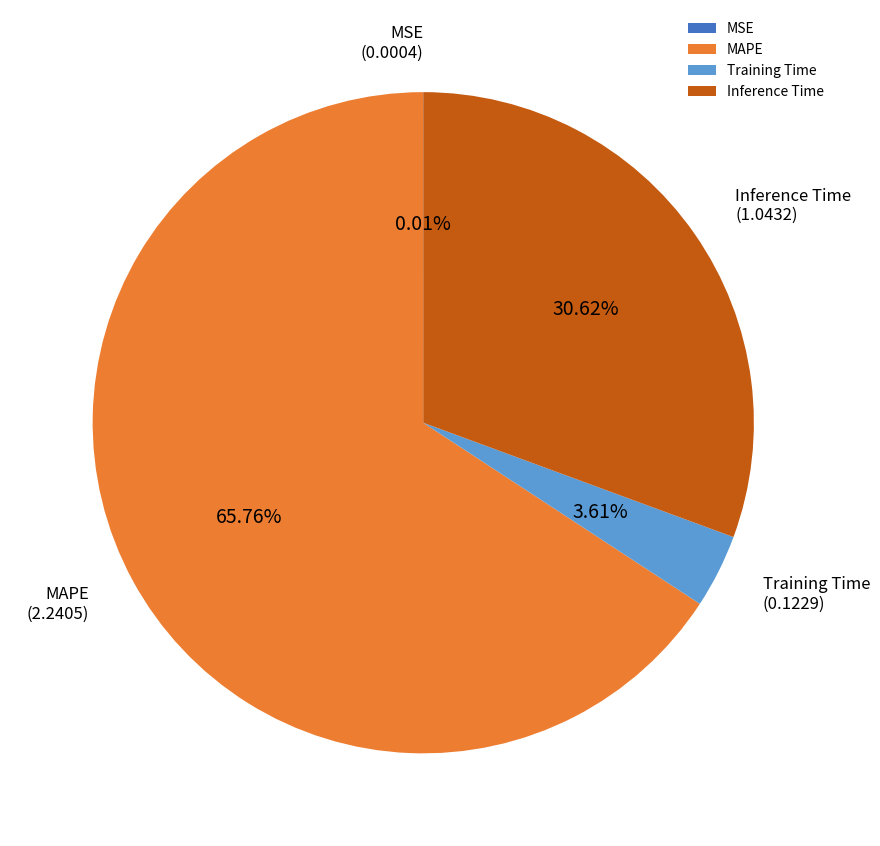

Is the sum of Training Time and Inference Time greater than half?

No